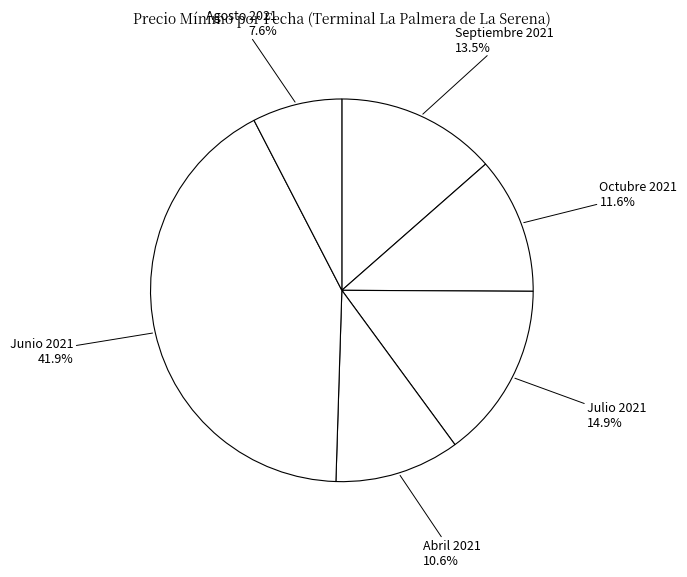

What is the largest slice in the pie chart?

Junio 2021